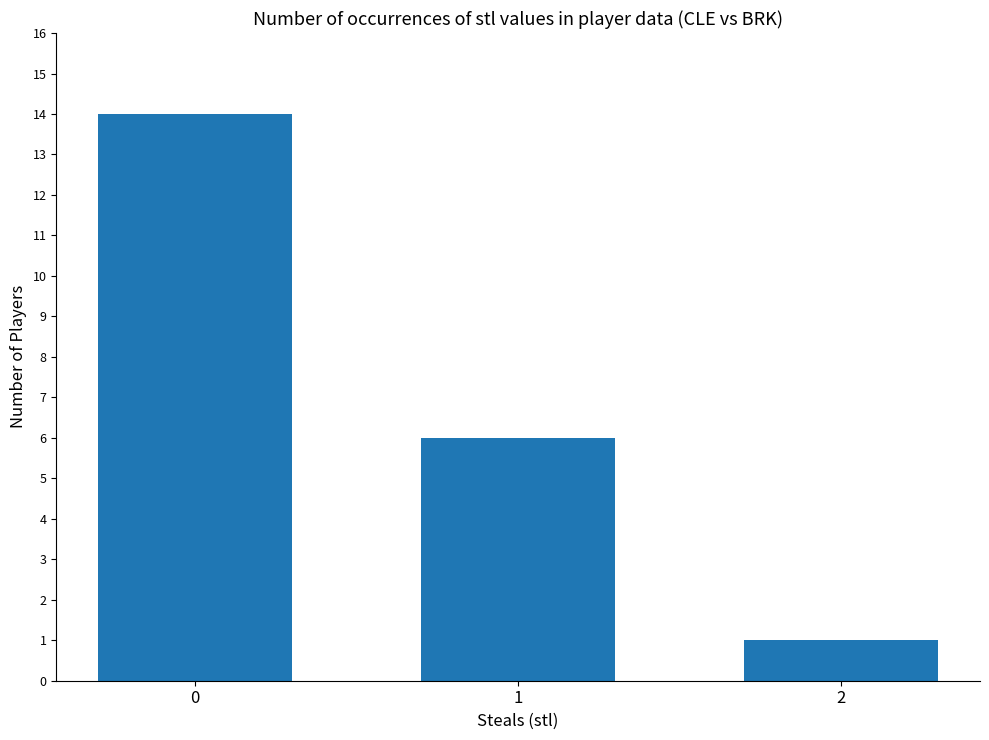

Approximately how many times larger is the value at 2 compared to 0?

0.1